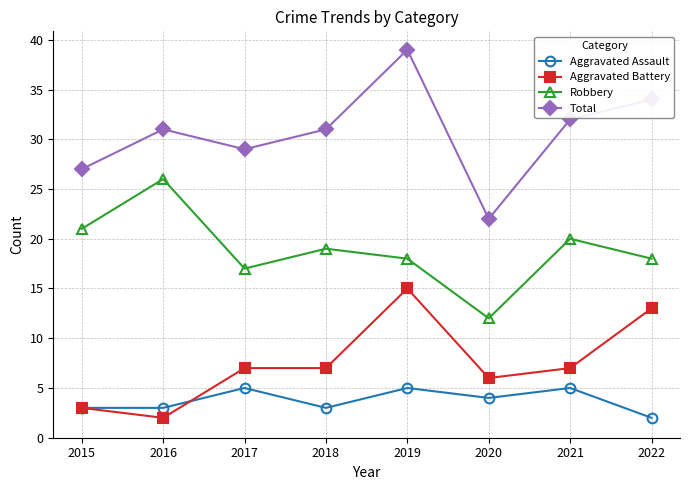

What are all the series names shown in the legend?

Aggravated Assault, Aggravated Battery, Robbery, Total